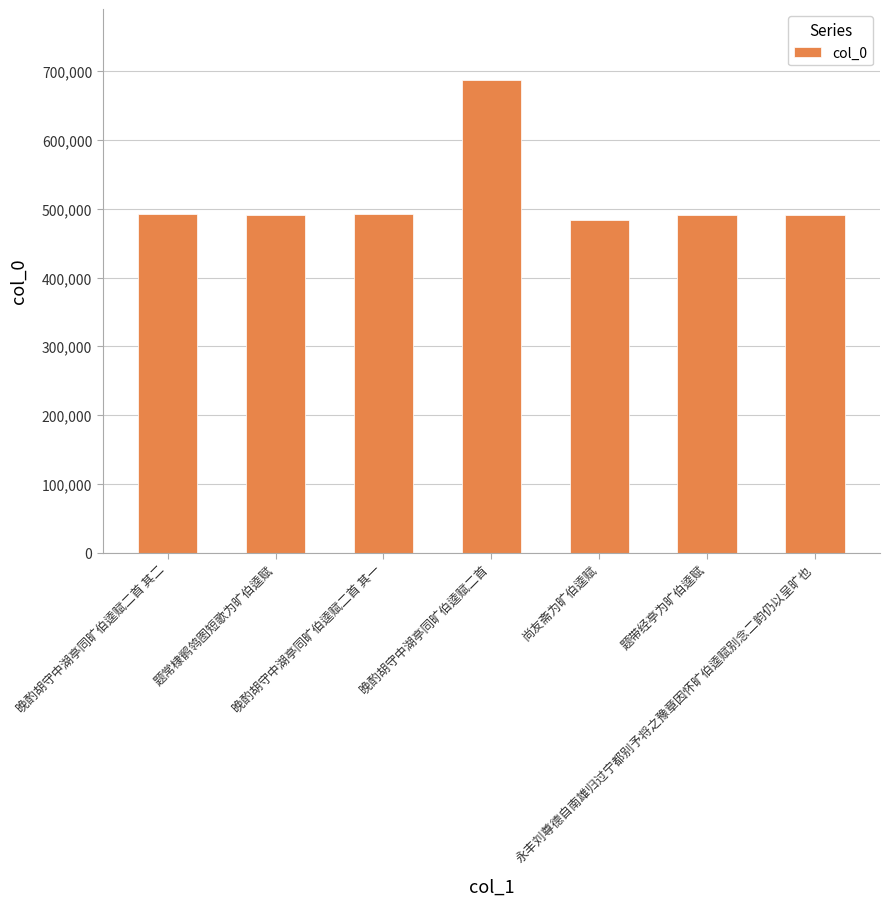

What is the average value?

518510